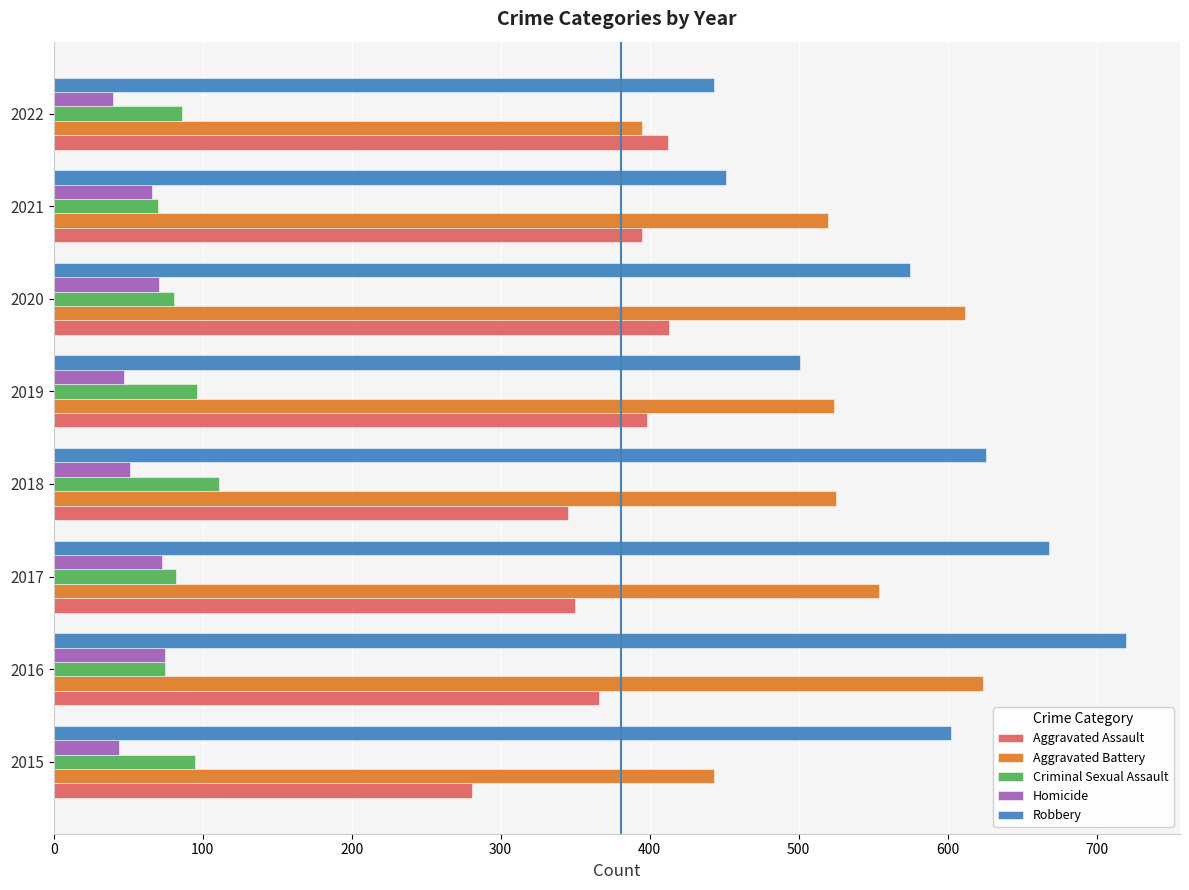

How many categories are shown in the chart?

8